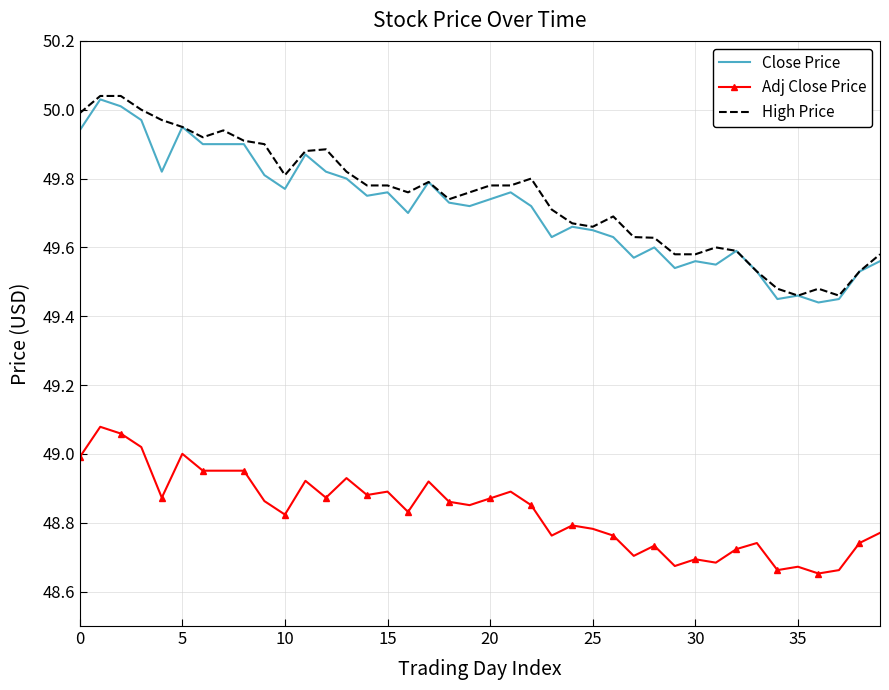

True or false: Adj Close Price and Close Price cross at least once.

False